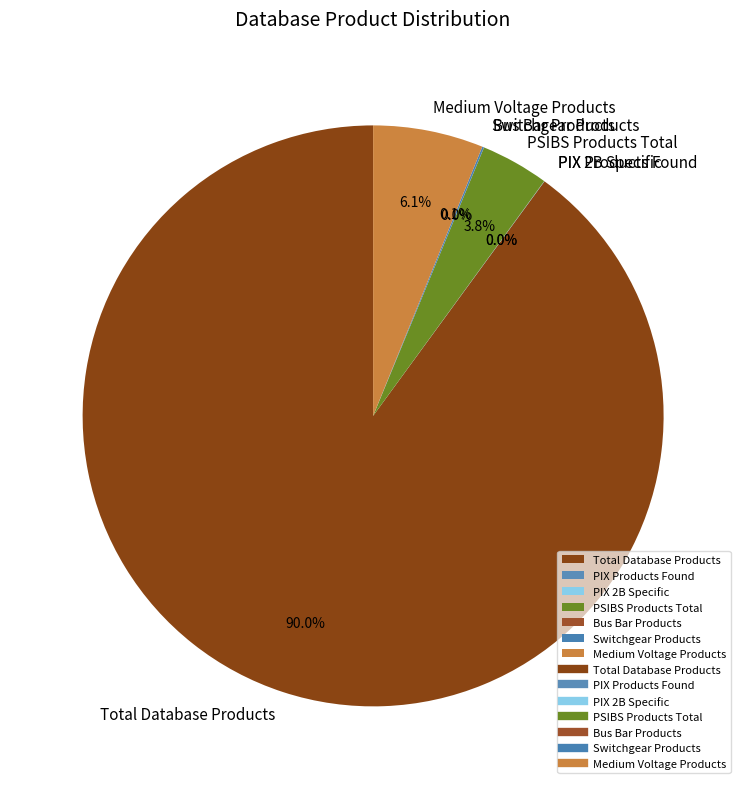

Approximately how many times larger is the value at Medium Voltage Products compared to PSIBS Products Total?

1.6